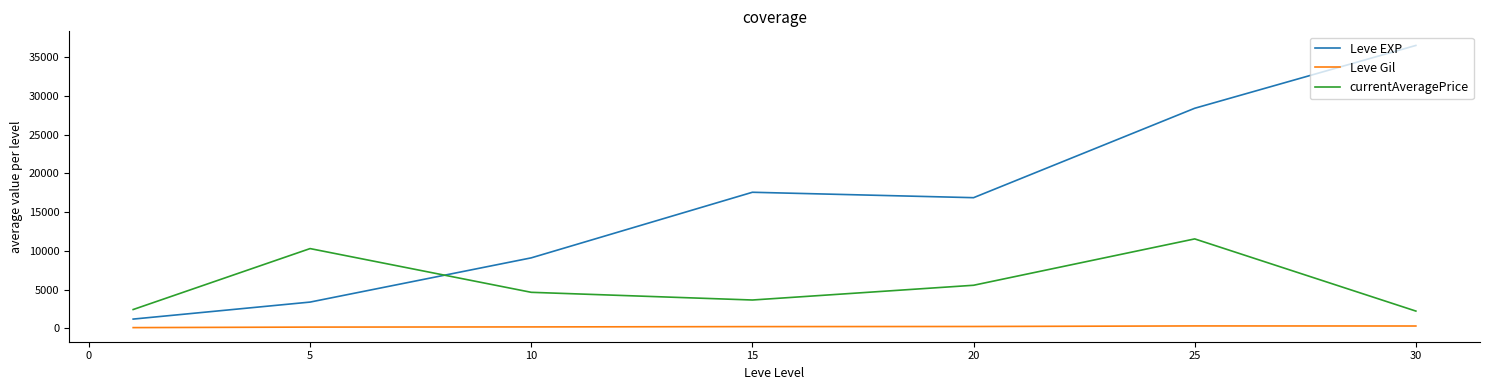

Which series has the largest total across all categories?

Leve EXP